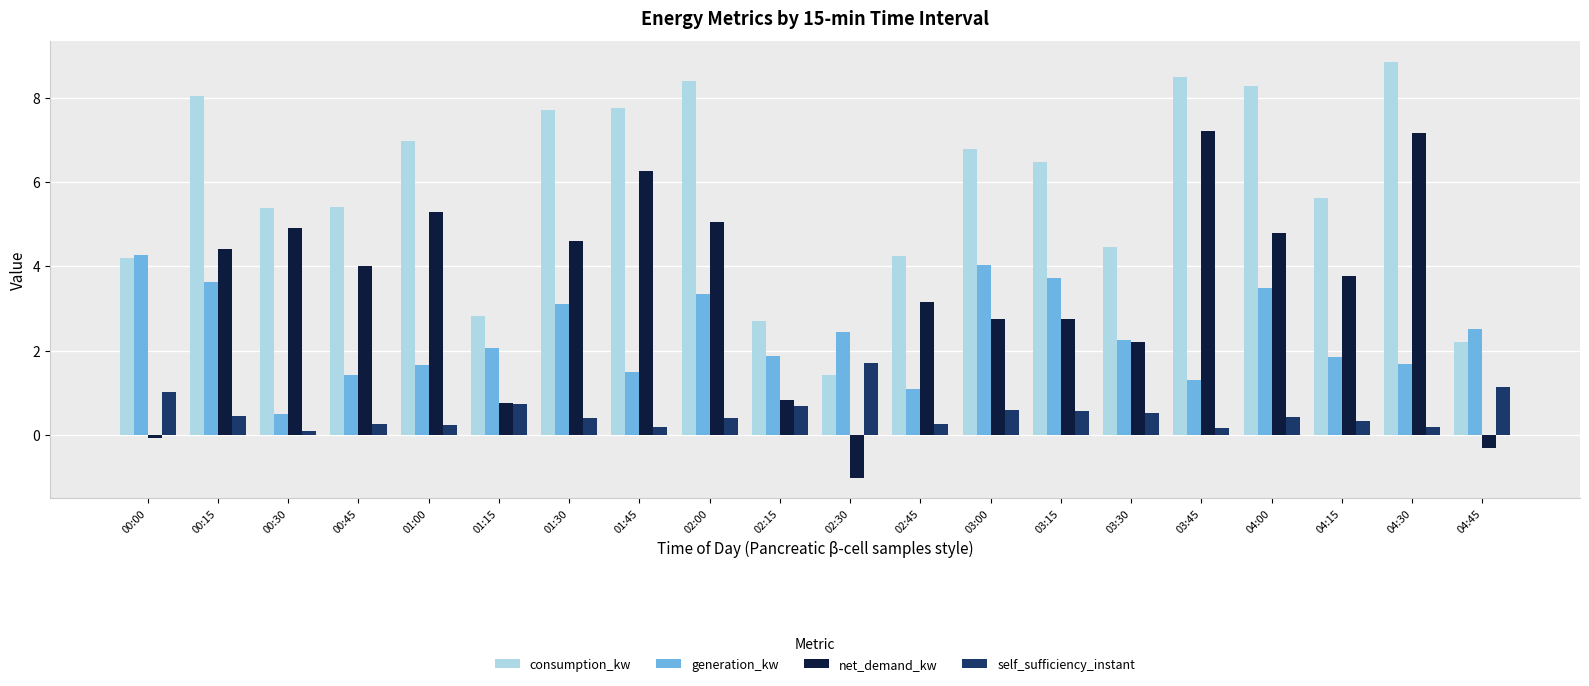

Which series has the widest spread of values?

net_demand_kw